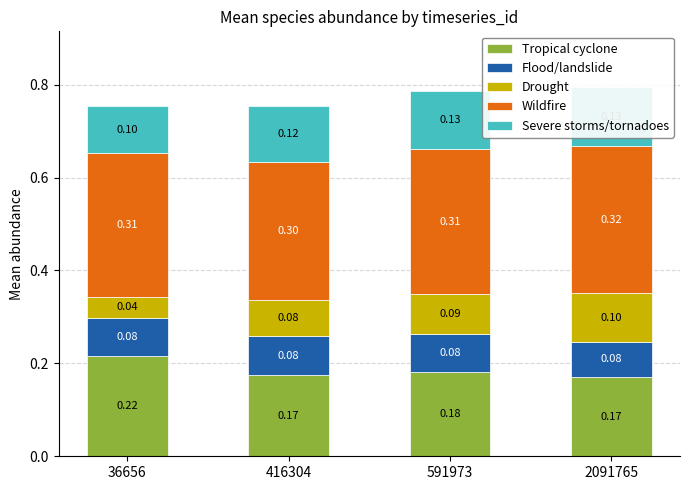

What are all the series names shown in the legend?

Tropical cyclone, Flood/landslide, Drought, Wildfire, Severe storms/tornadoes